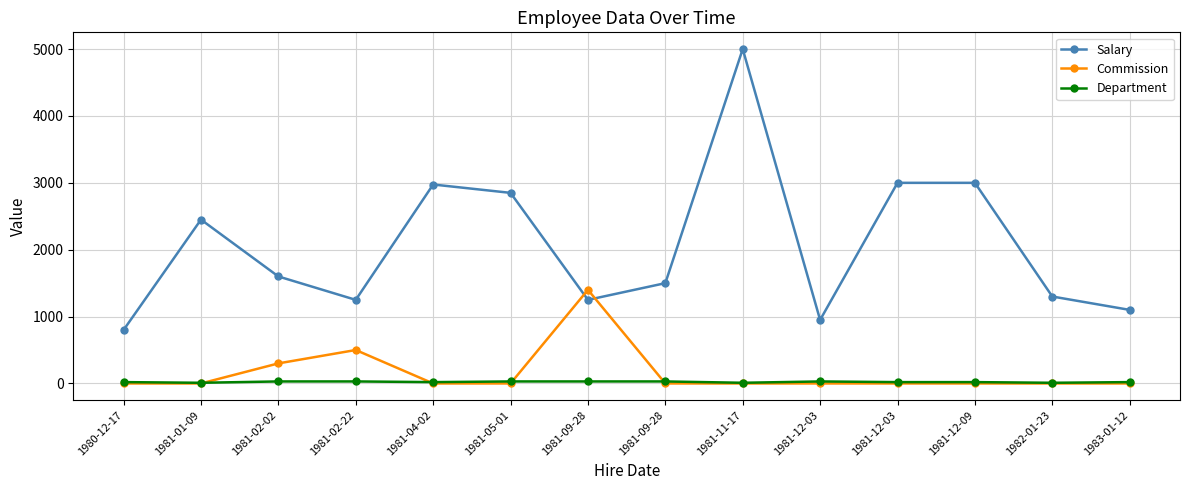

How many lines are shown in the chart?

3